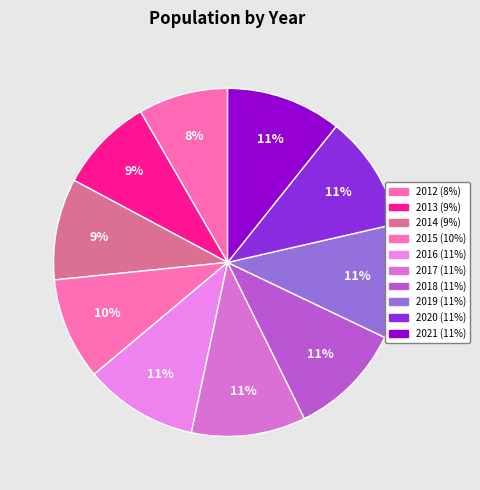

Is it true that 2021 is 5% of the pie?

False